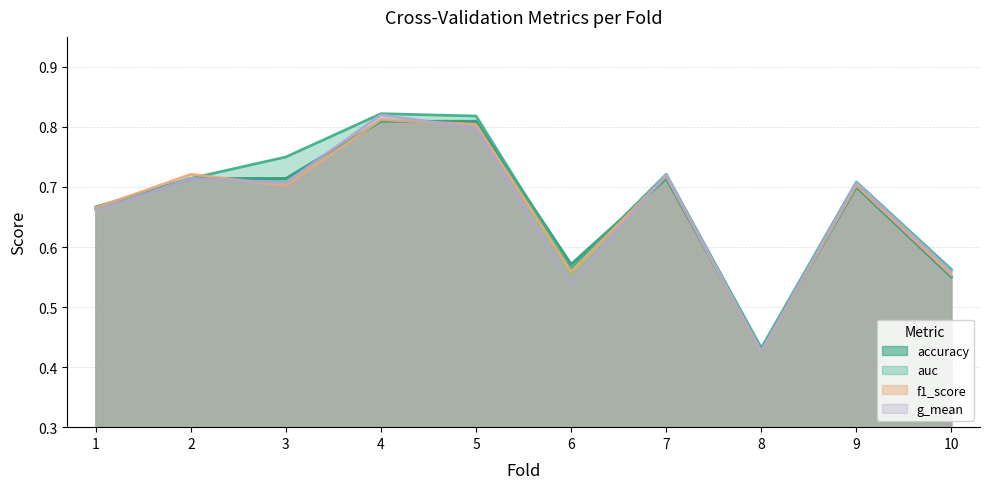

What is the average value of the g_mean series?

0.7